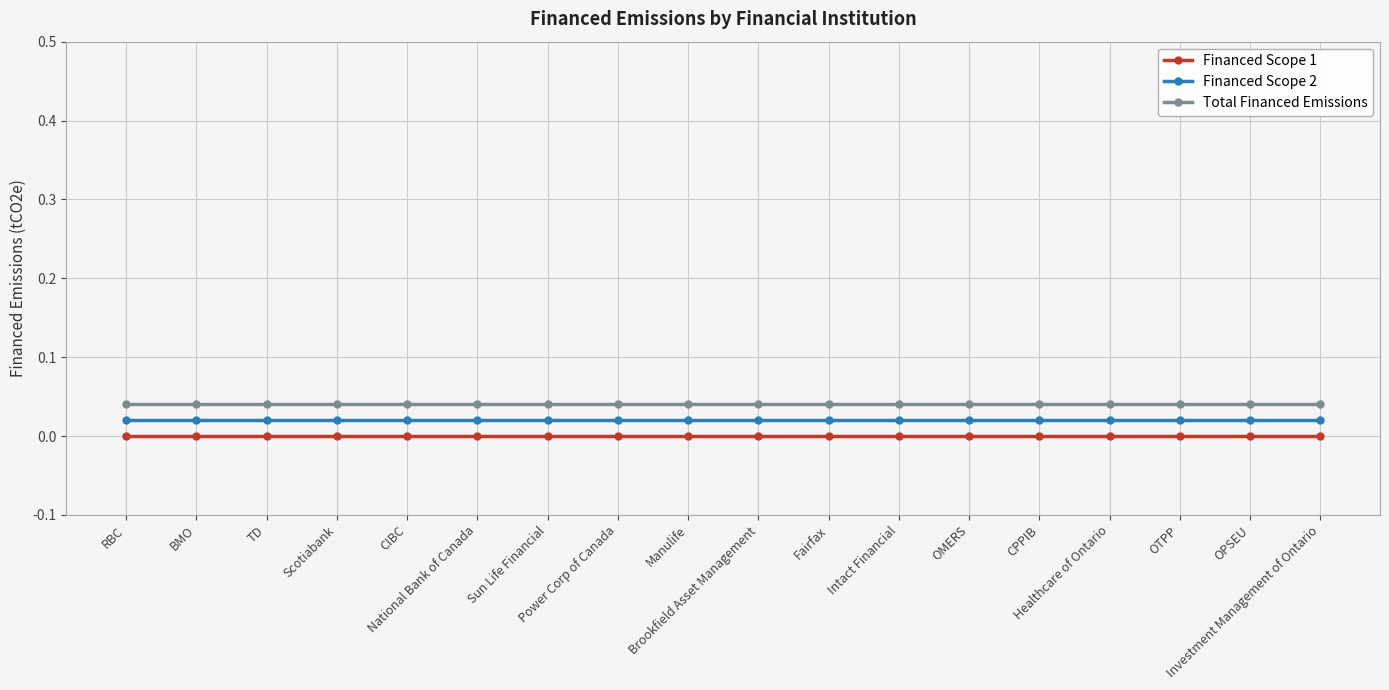

Is it true that Total Financed Emissions equals 0.0 at OMERS?

True